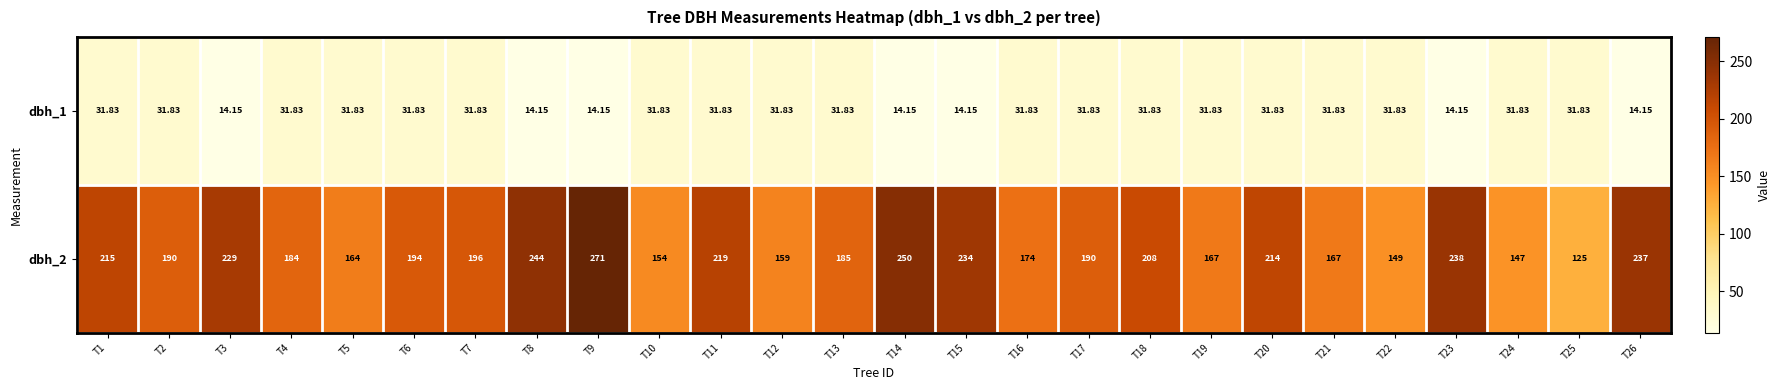

At which category is the sum across all series the highest?

T9